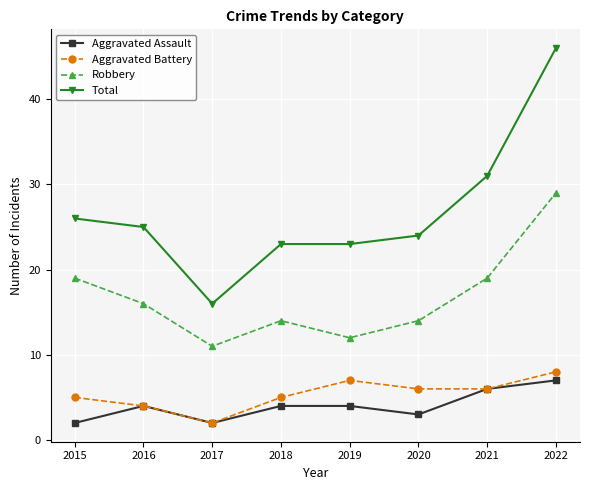

Which category has the highest value in the Aggravated Assault series?

2022